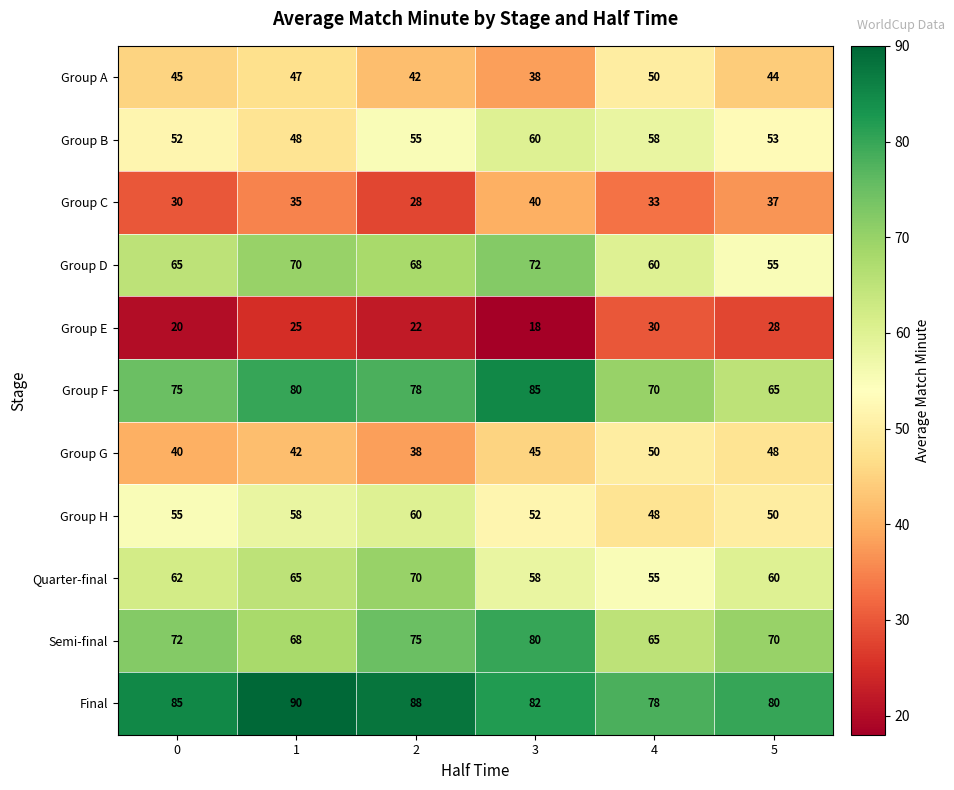

Which series has the widest spread of values?

Group F